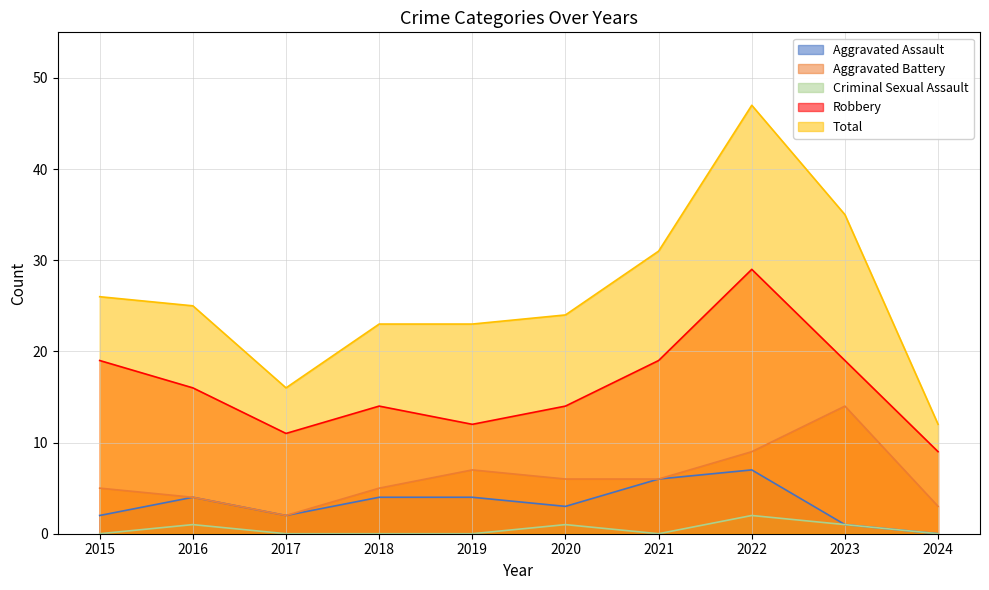

True or false: Aggravated Battery has more than 2 points higher than both neighbors.

False